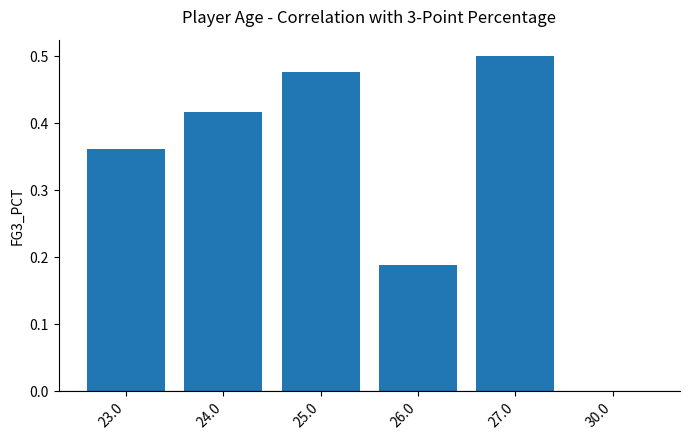

The chart shows a value of 0.0 at 30.0. True or false?

True